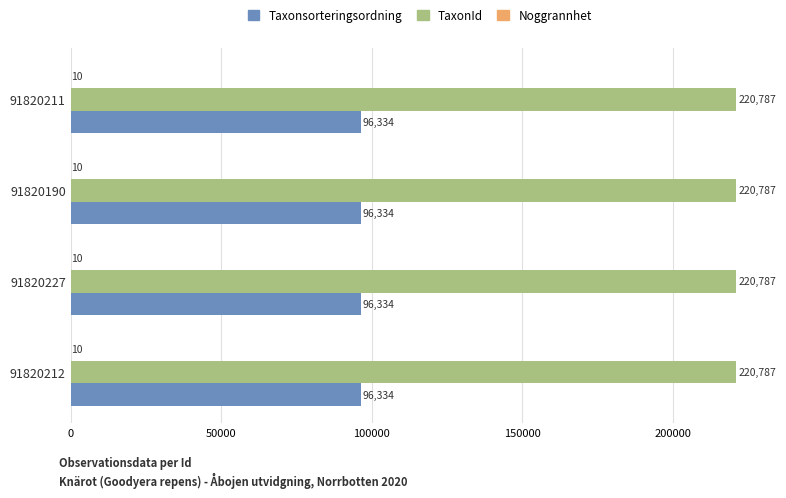

What is the total value across all series at 91820227?

317131